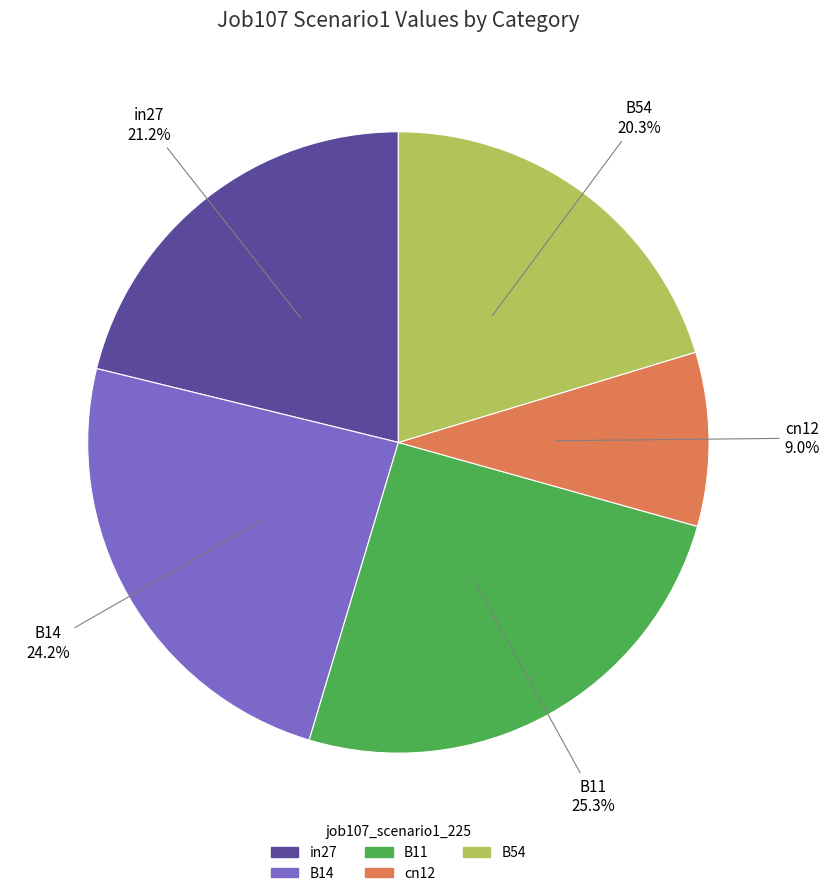

To the nearest percent, what percentage of the pie is B14?

24%